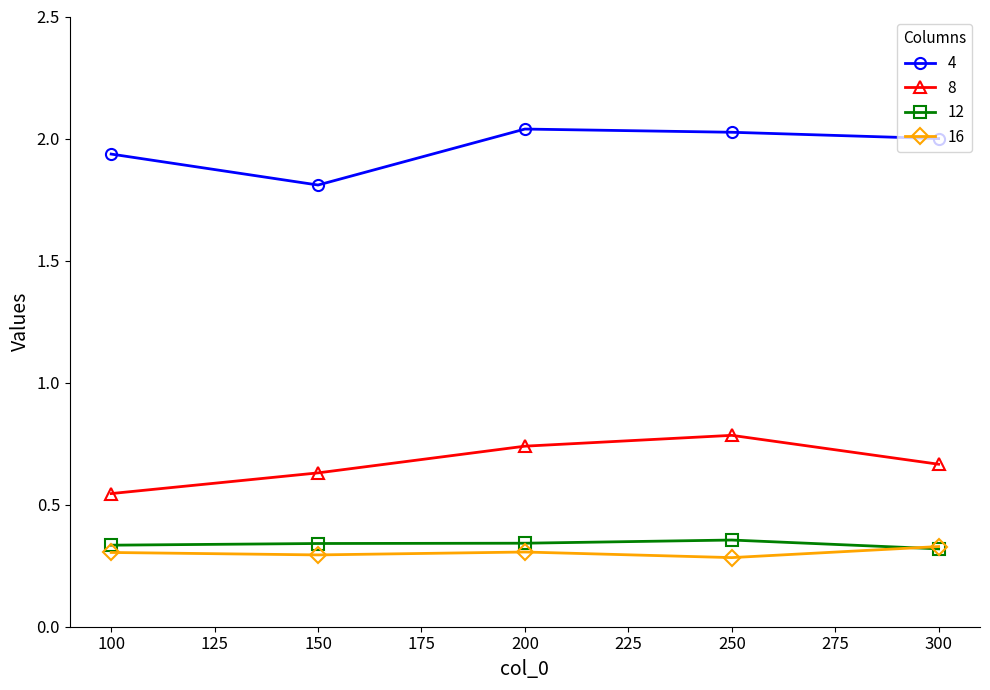

At how many categories does at least one series exceed 1?

5